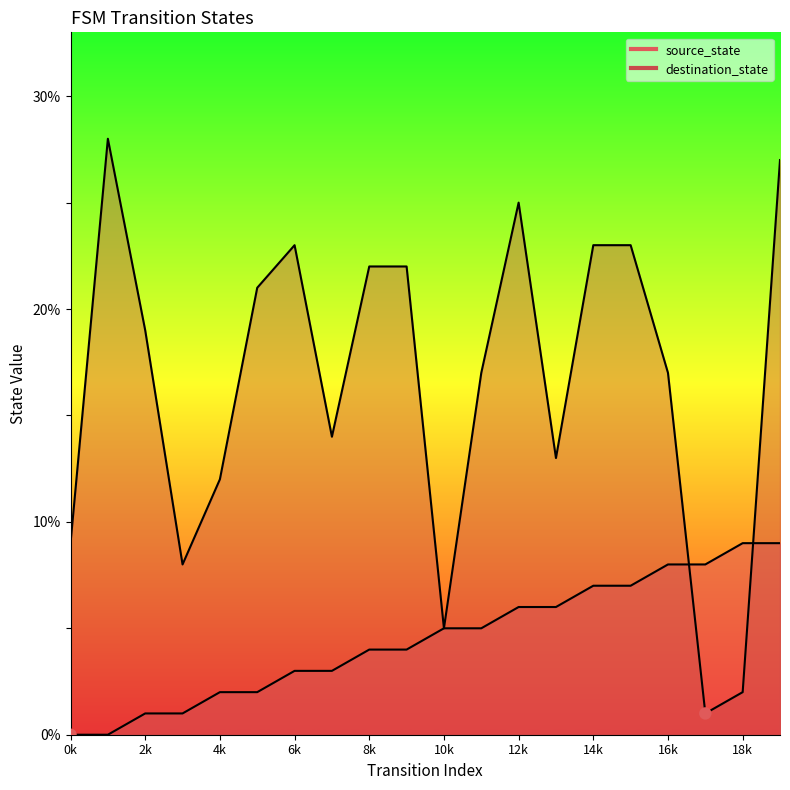

Which series contains the lowest Y value?

source_state